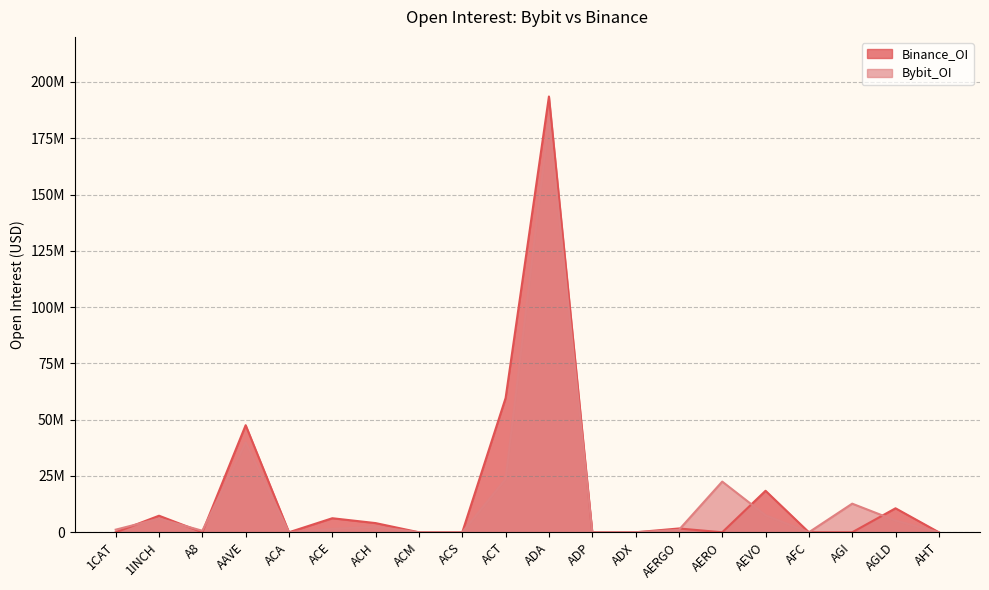

Rank the series by their average value, from lowest to highest.

Bybit_OI, Binance_OI